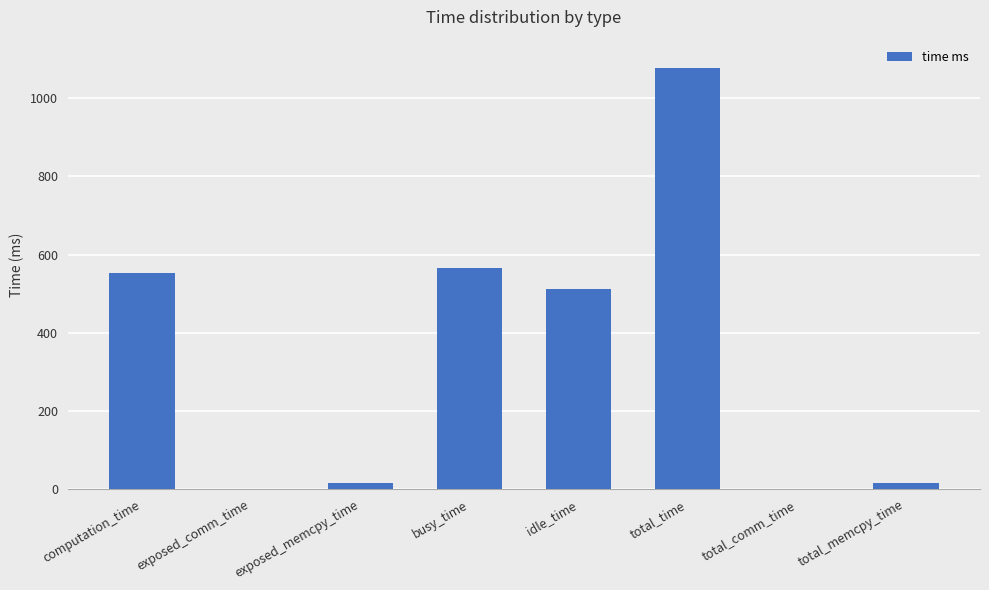

What is the maximum value shown in the chart?

1078.3